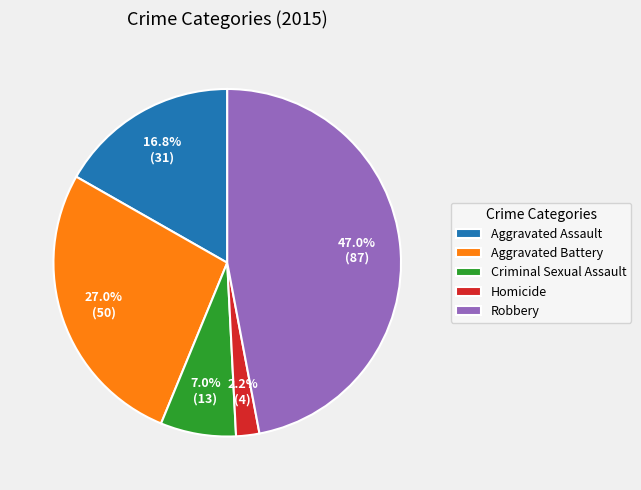

Is Aggravated Assault the majority of the pie?

No